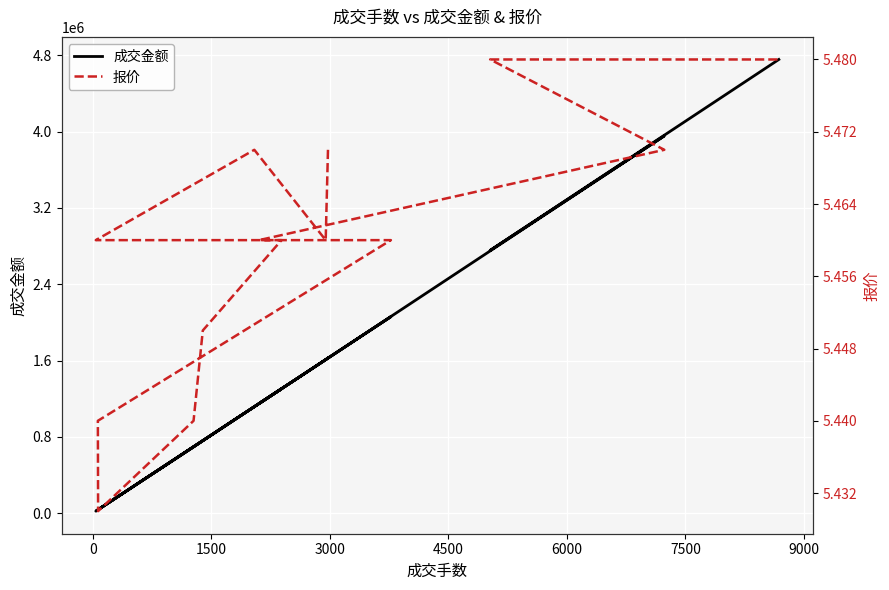

Which series has the largest total across all categories?

成交金额